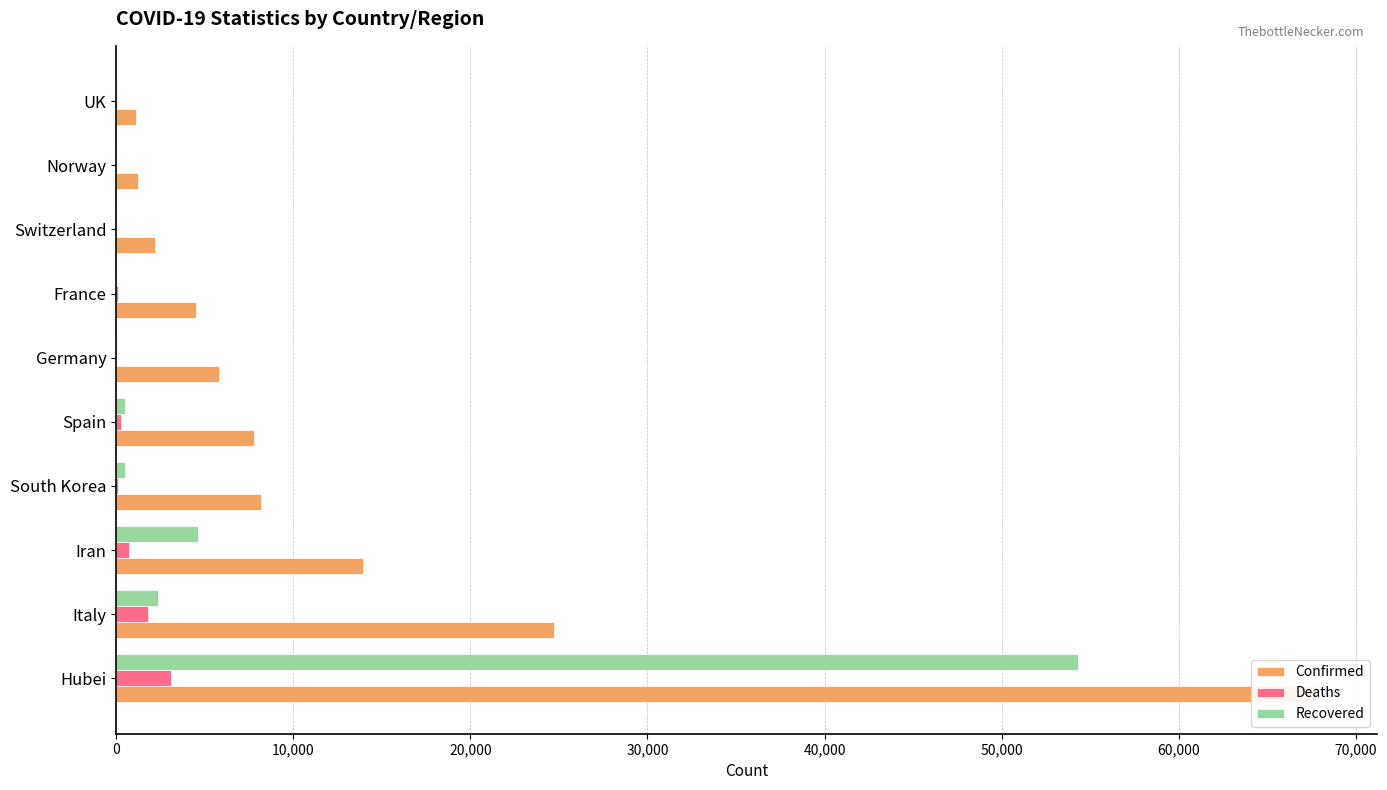

The value of Confirmed at France is 4499. True or false?

True